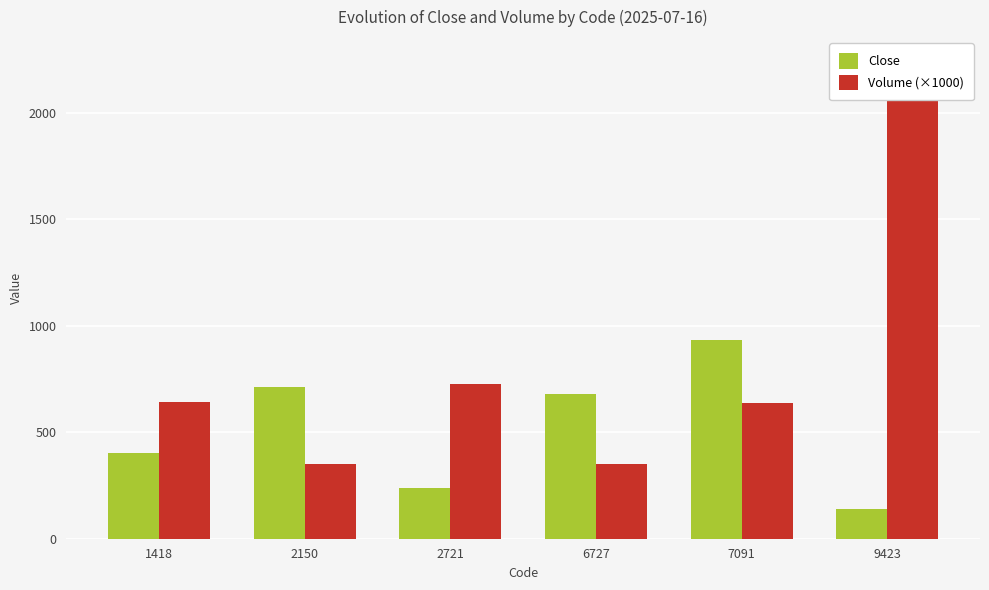

Reading right to left, transcribe all the data shown in this chart.

Close: 140.0	935.0	678.0	240.0	715.0	402.0
Volume (×1000): 2244.0	635.5	349.5	725.4	352.4	640.8